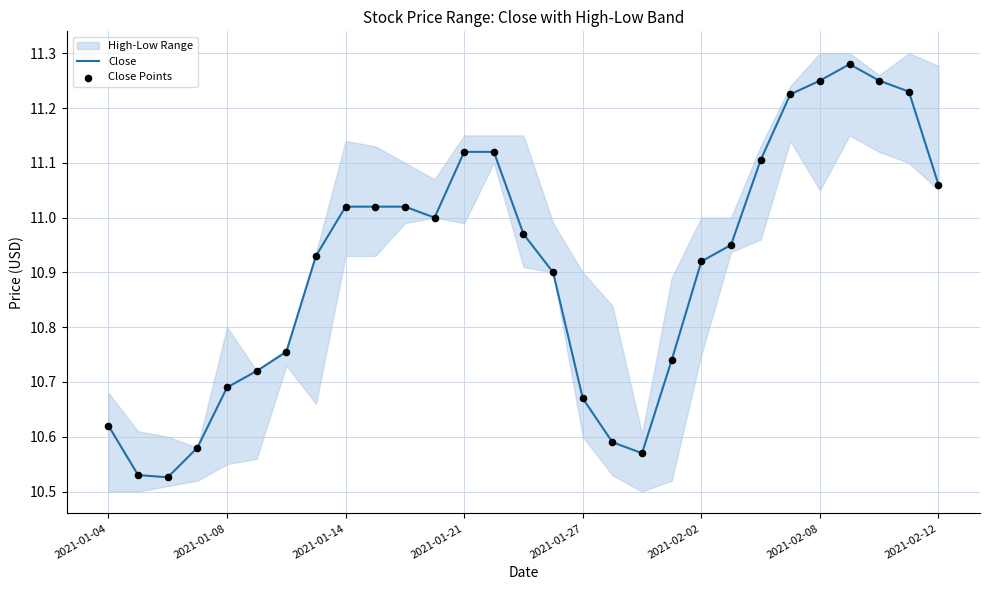

Which series has the largest Y range (max minus min)?

Close